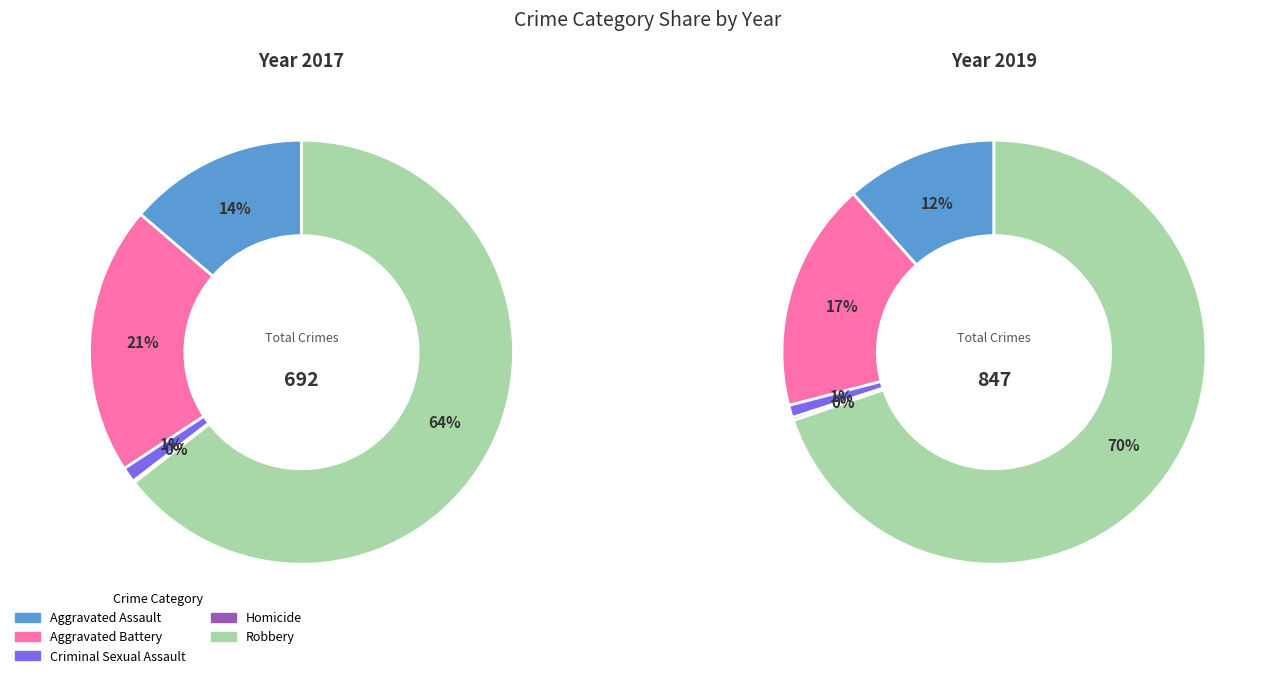

Does Robbery account for over 50% of the chart?

Yes